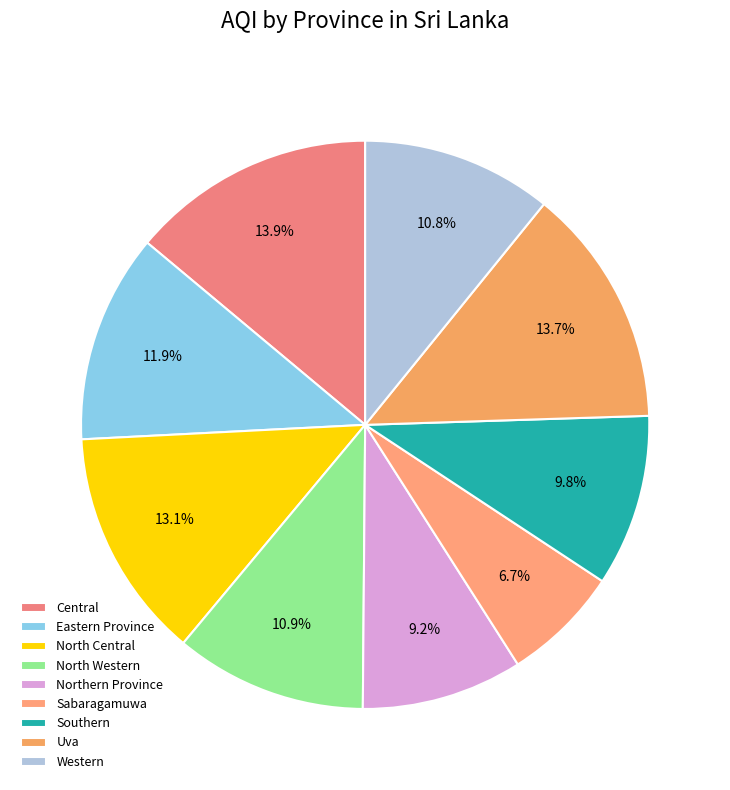

To the nearest percent, what percentage of the pie is Eastern Province?

12%